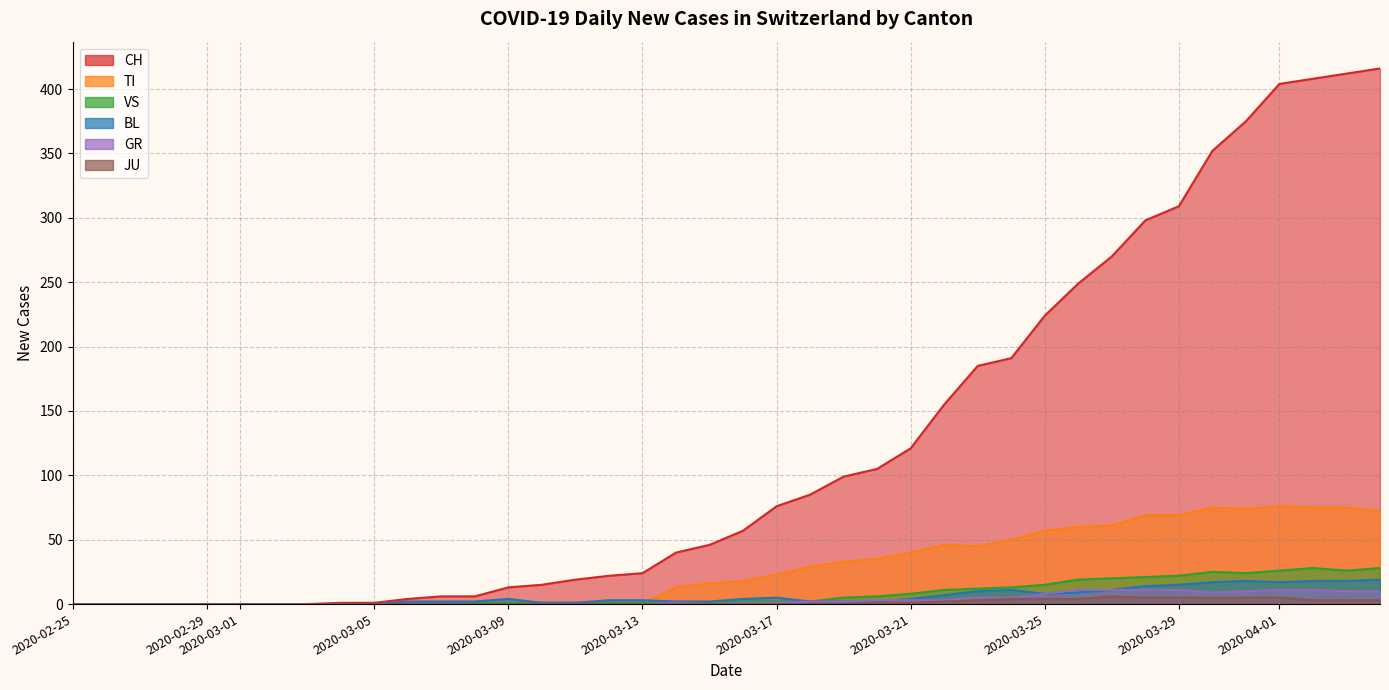

What is the difference between the maximum and minimum values in the GR series?

11